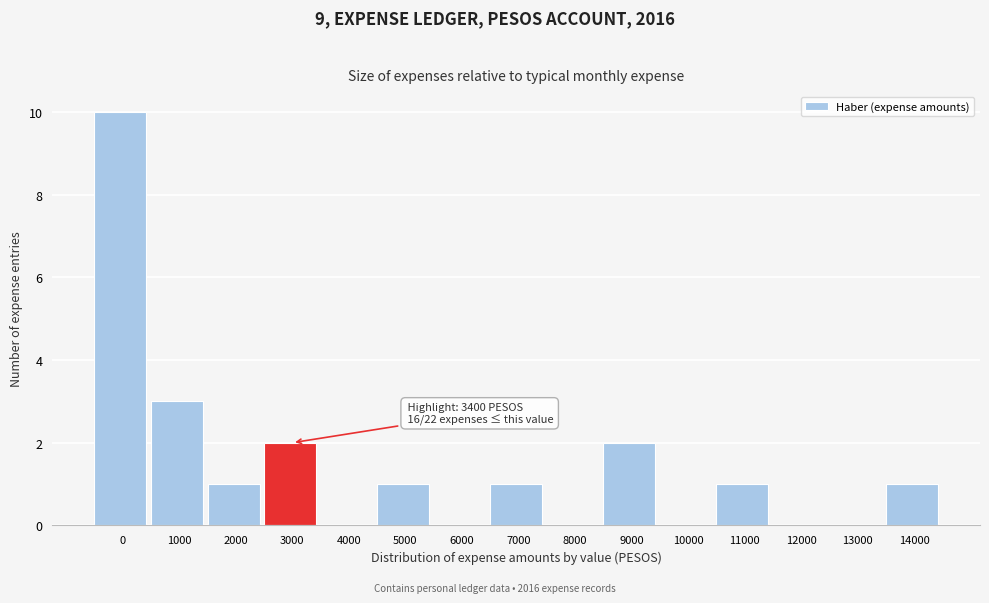

Reading left to right, transcribe all the data shown in this chart.

0=10	1000=3	2000=1	3000=2	4000=0	5000=1	6000=0	7000=1	8000=0	9000=2	10000=0	11000=1	12000=0	13000=0	14000=1